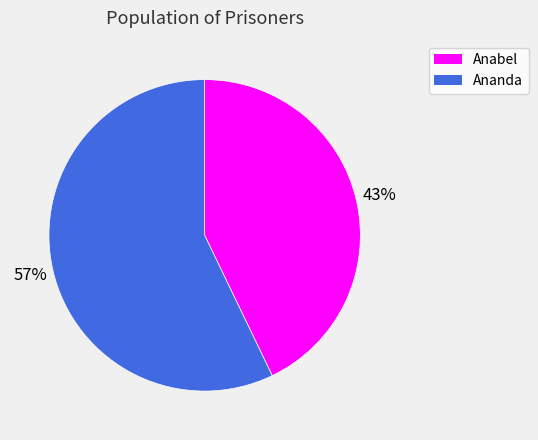

To the nearest percent, what is the average slice percentage?

50%